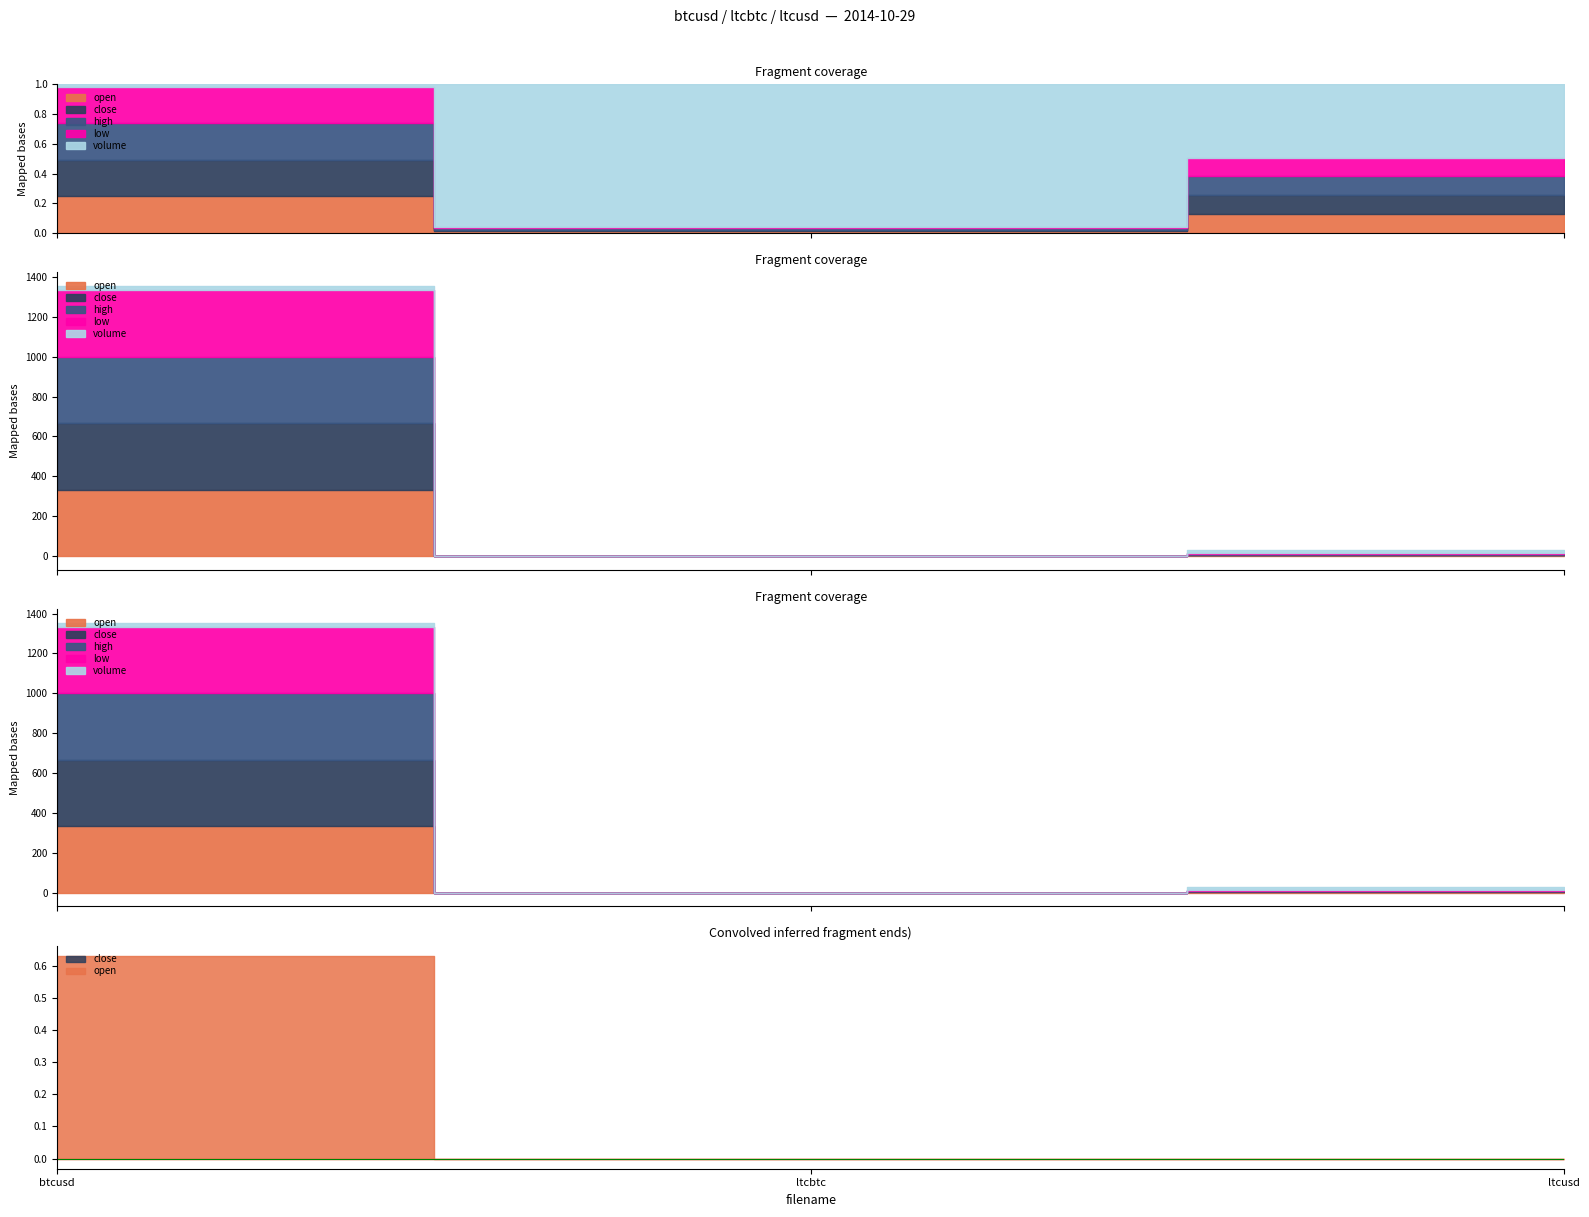

True or false: volume has a value of 1.0 at ltcbtc.

True